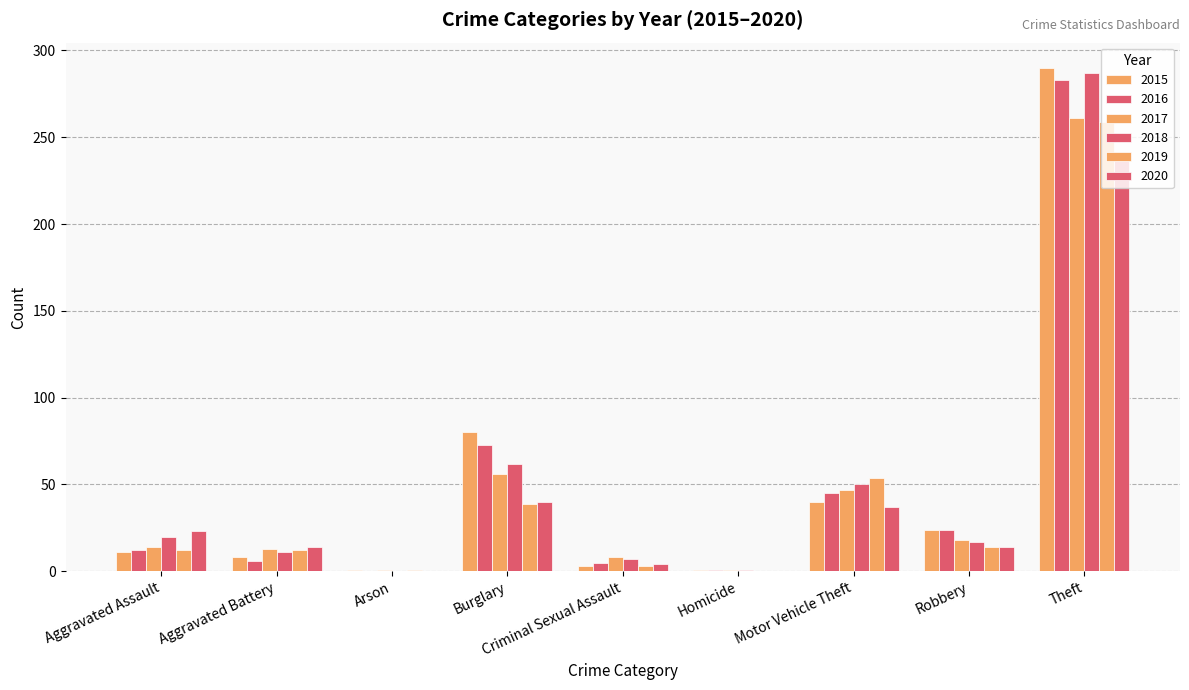

The 2019 series shows 6 at Aggravated Battery. True or false?

False